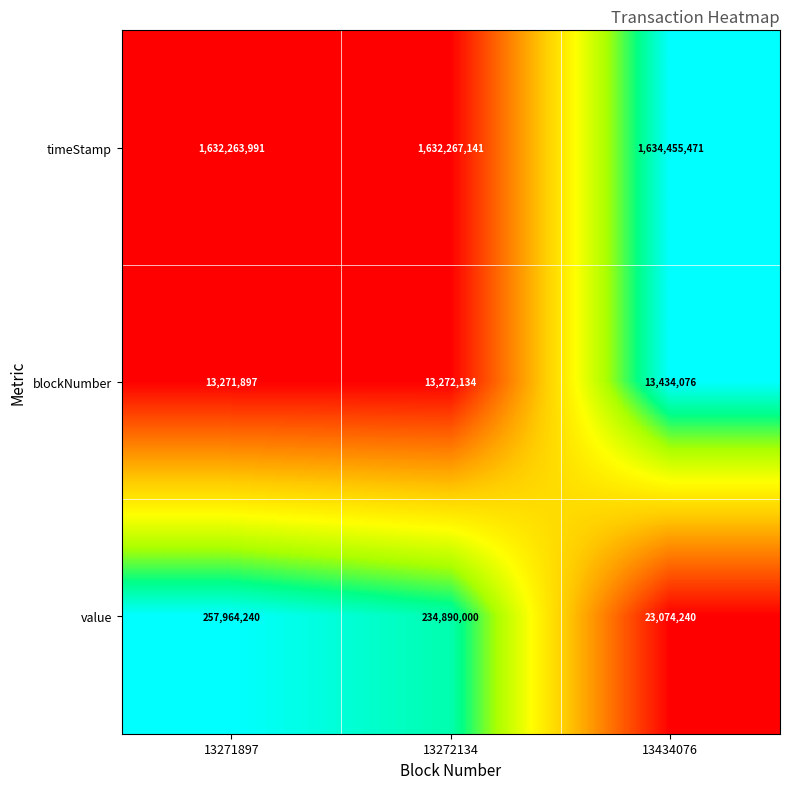

What is the difference between the highest and lowest values at 13272134?

1618995007